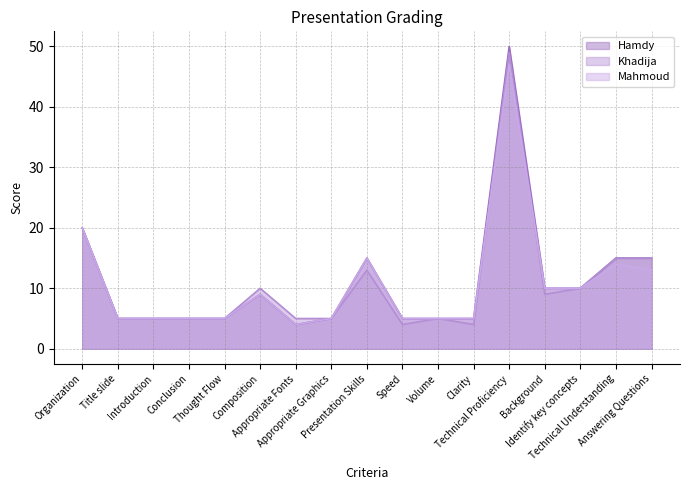

What is the value of the Hamdy point at the 14th from the left?

10